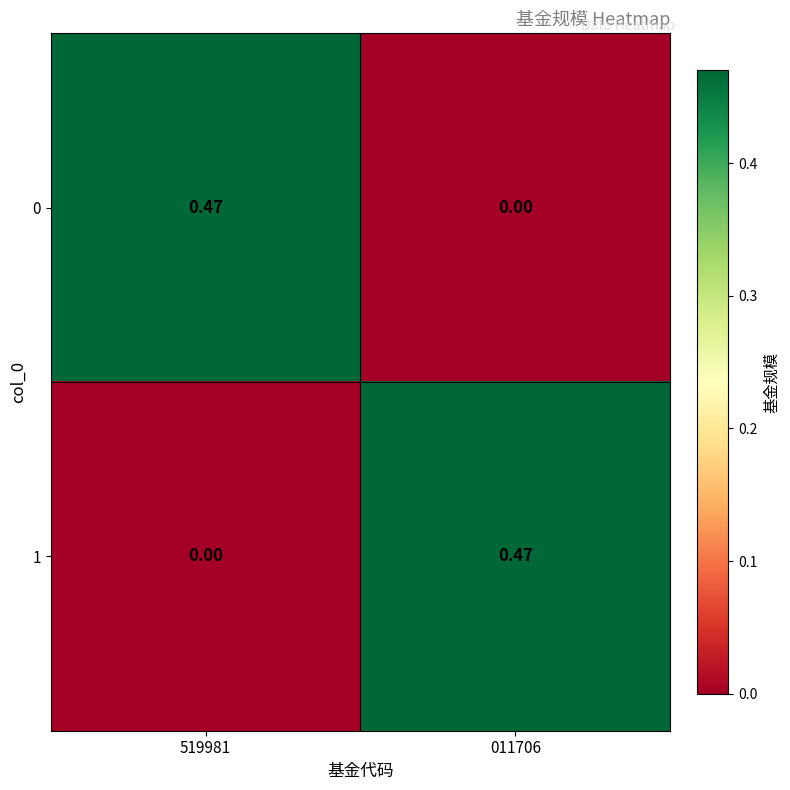

Is the value of 1 at 011706 greater than the value of 0 at 011706?

Yes